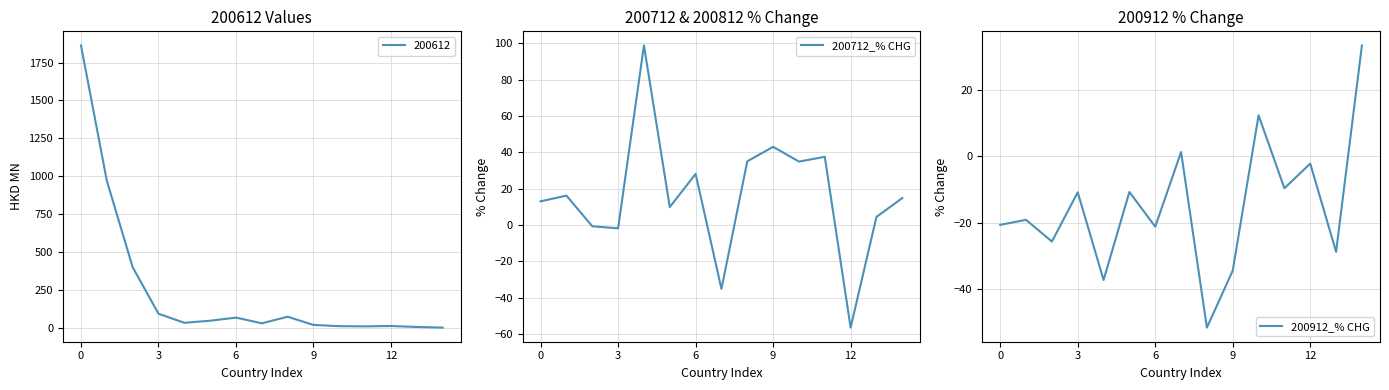

Where is 200912_% CHG nearest to the value -9?

11